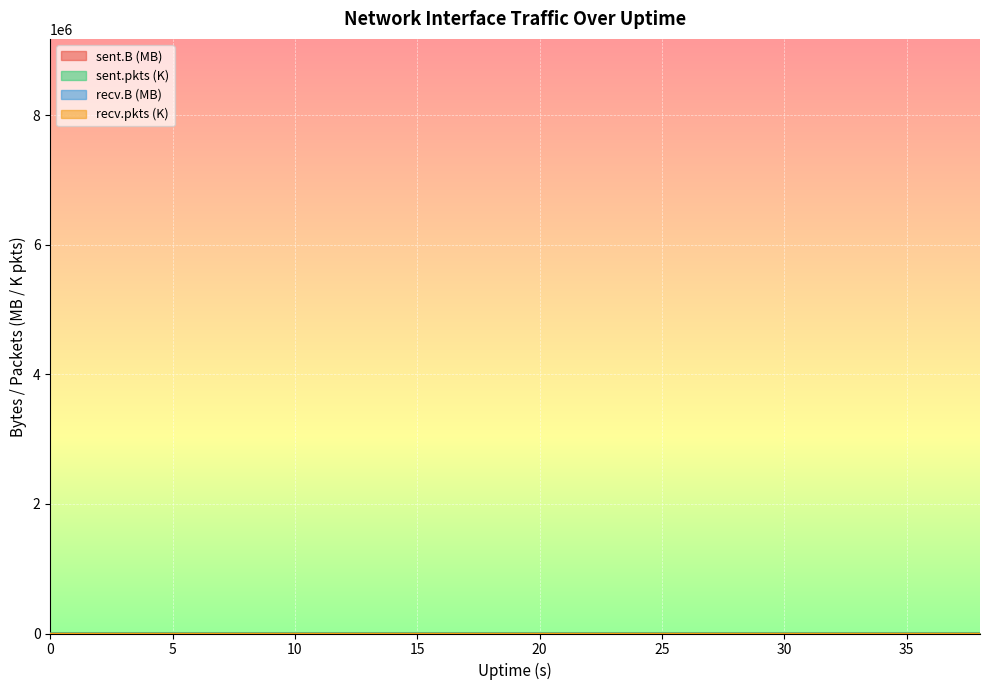

At which category does sent.B reach its first local peak?

8